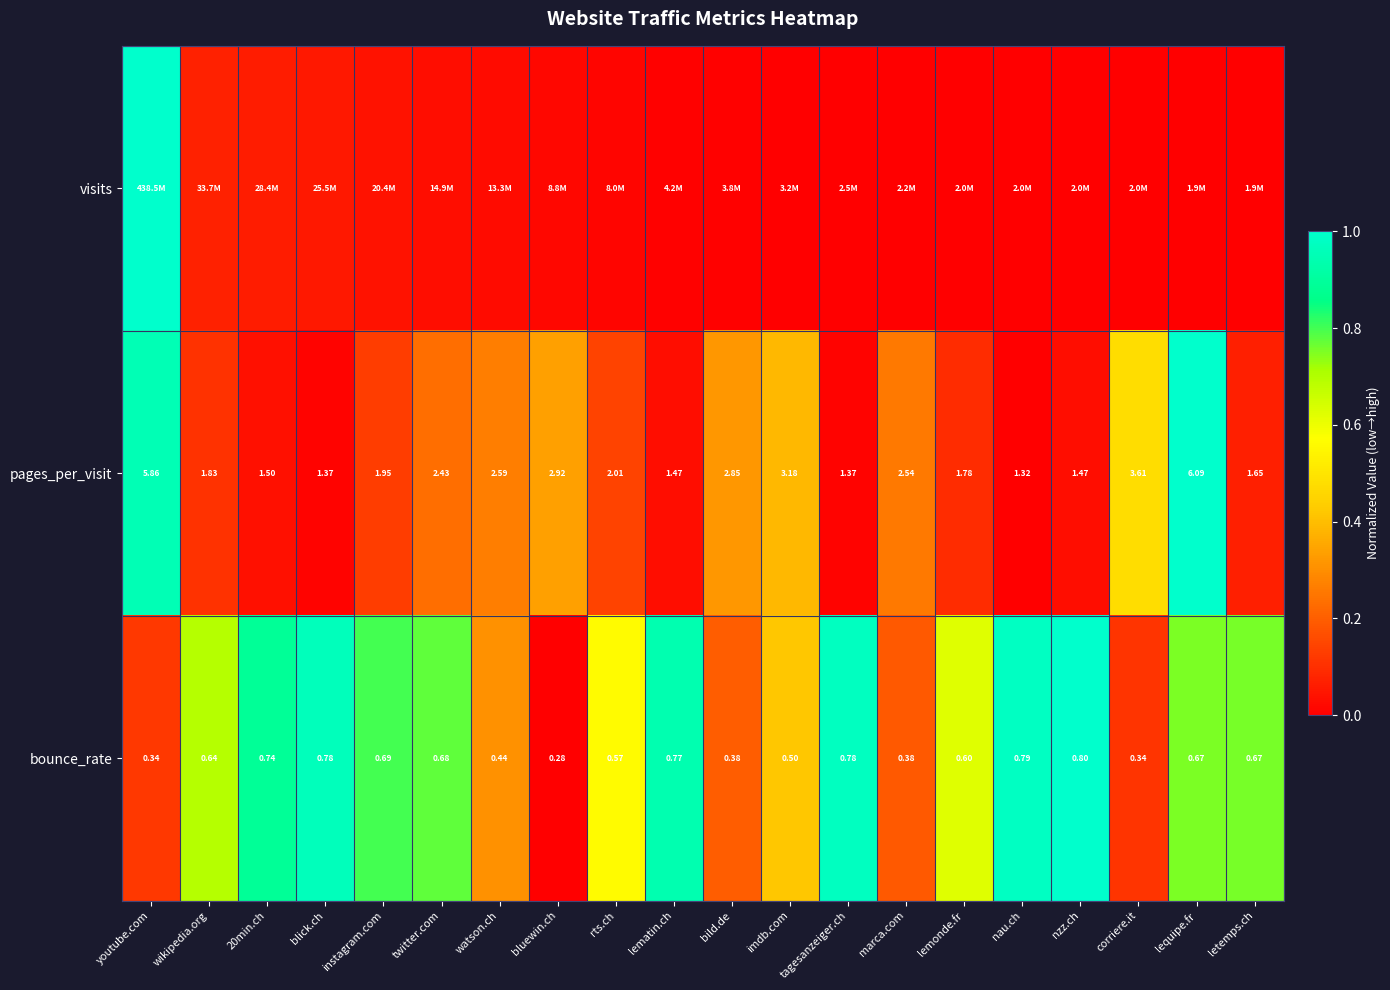

At which label does bounce_rate reach its minimum?

bluewin.ch